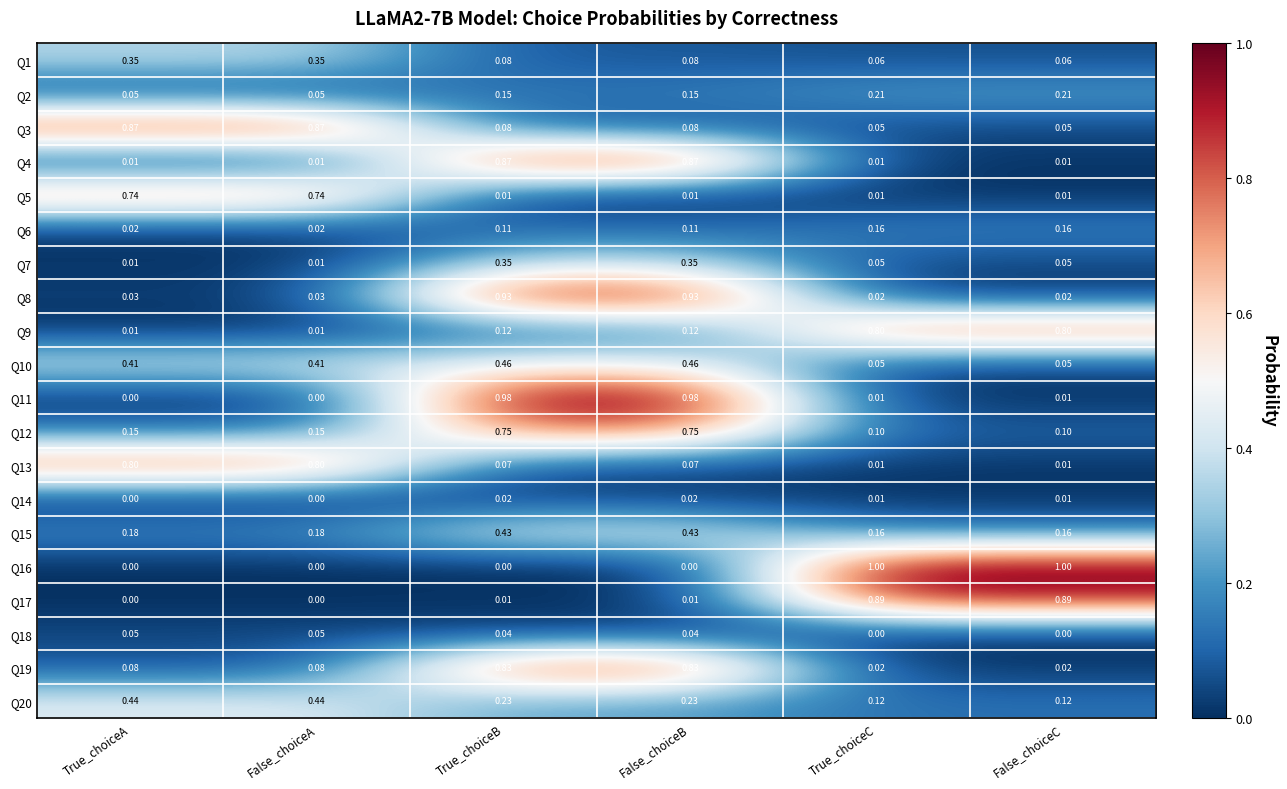

Is the value of Q2 at False_choiceA greater than the value of Q5 at False_choiceC?

Yes